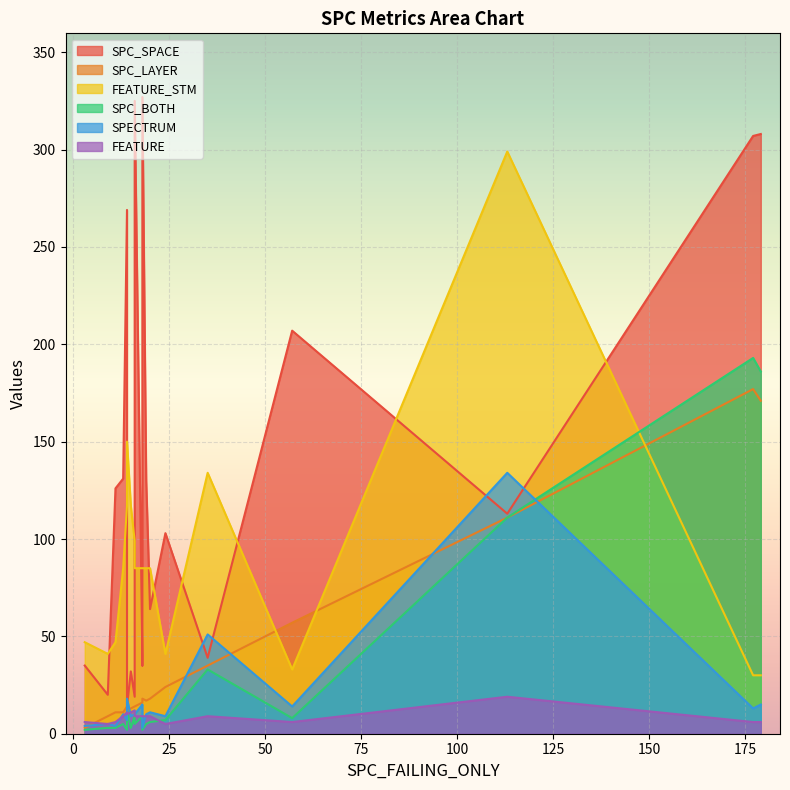

What is the sum of the SPC_LAYER values at 179 and 18?

189